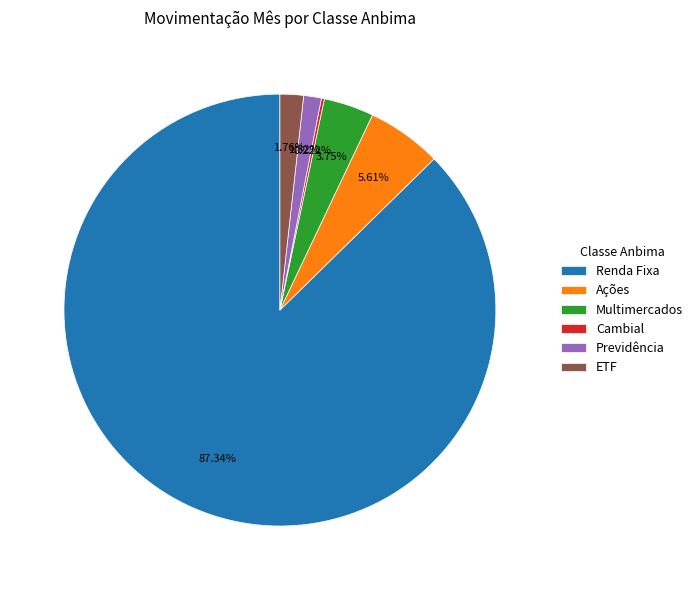

Which has a higher value, Previdência or Ações?

Ações